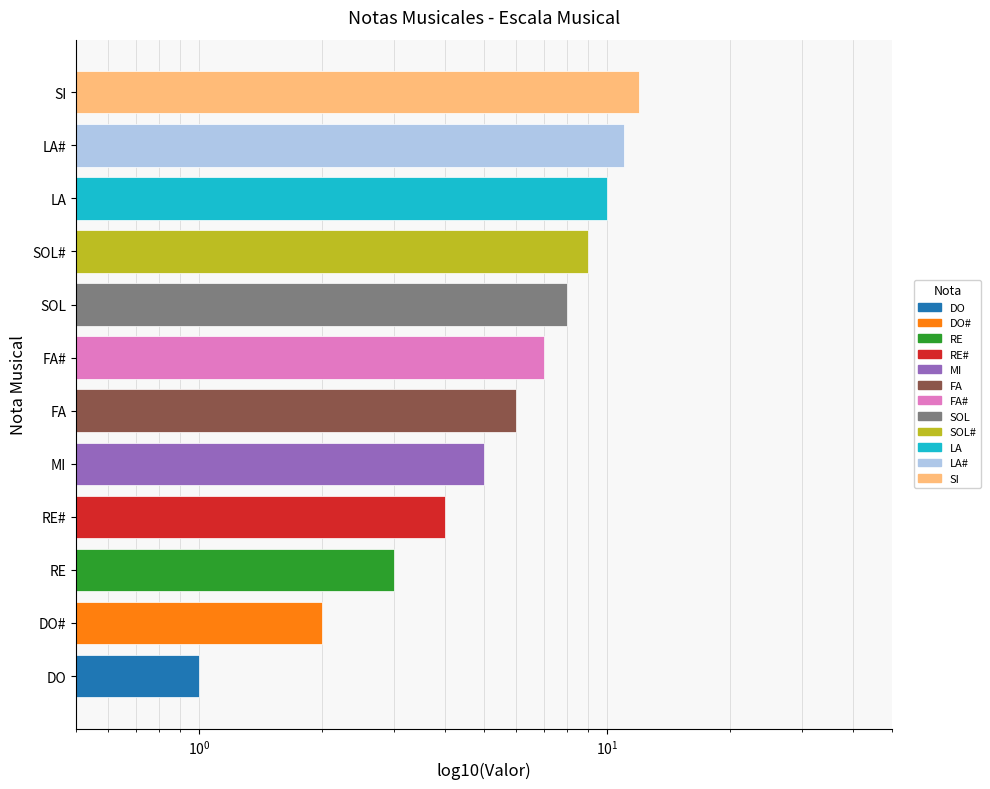

Reading right to left, extract all data points from this chart.

12	11	10	9	8	7	6	5	4	3	2	1